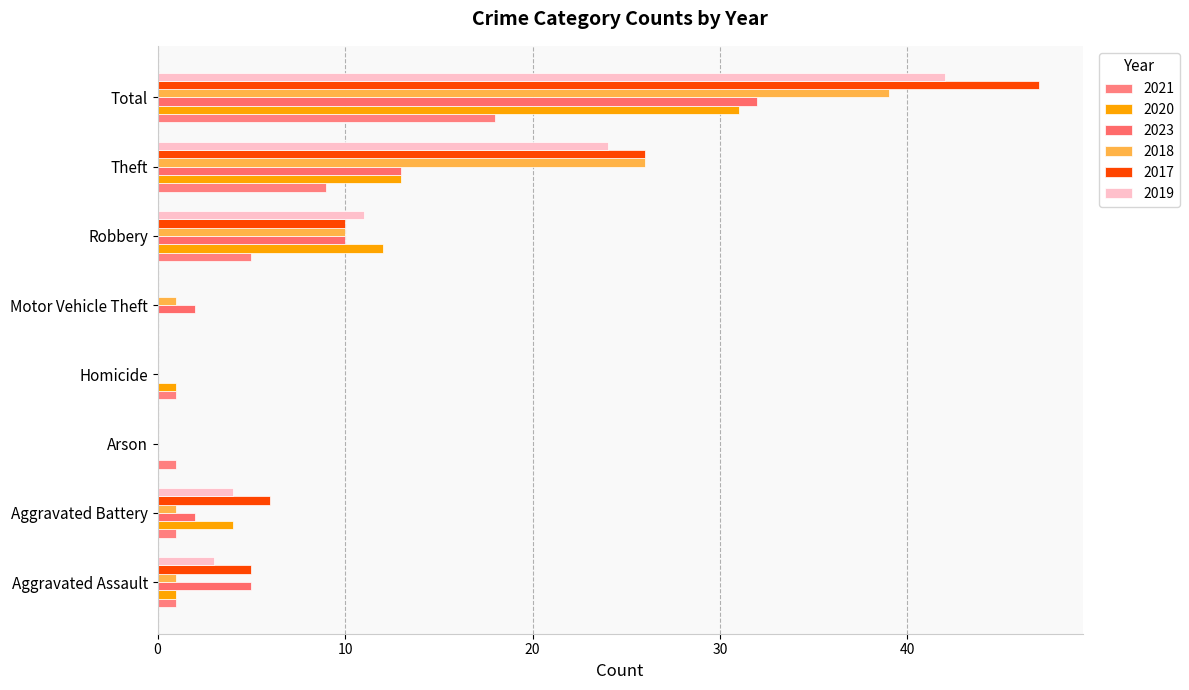

How many distinct data groups are displayed?

6